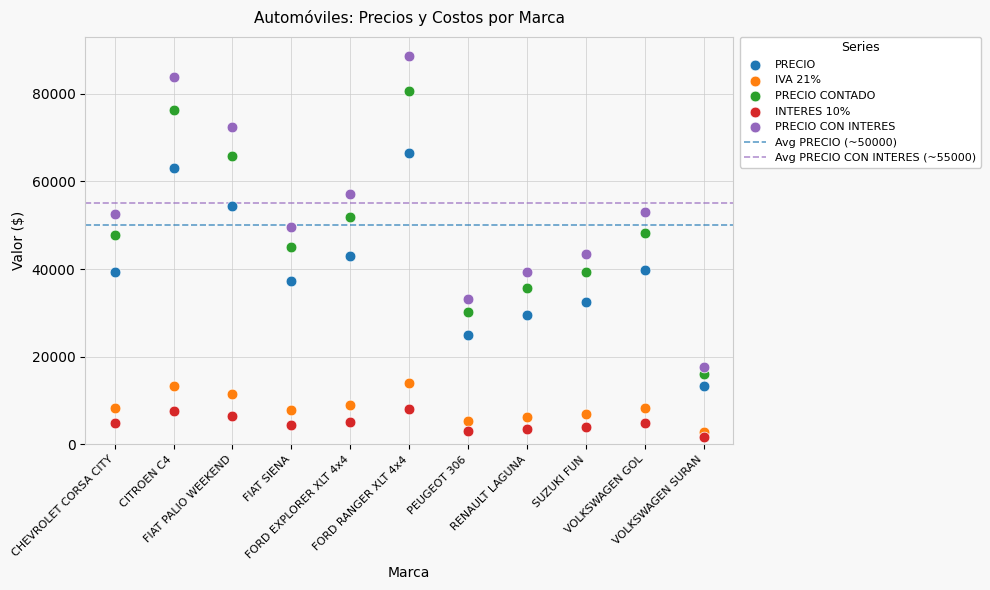

Which series has the widest spread of Y values?

PRECIO CON INTERES